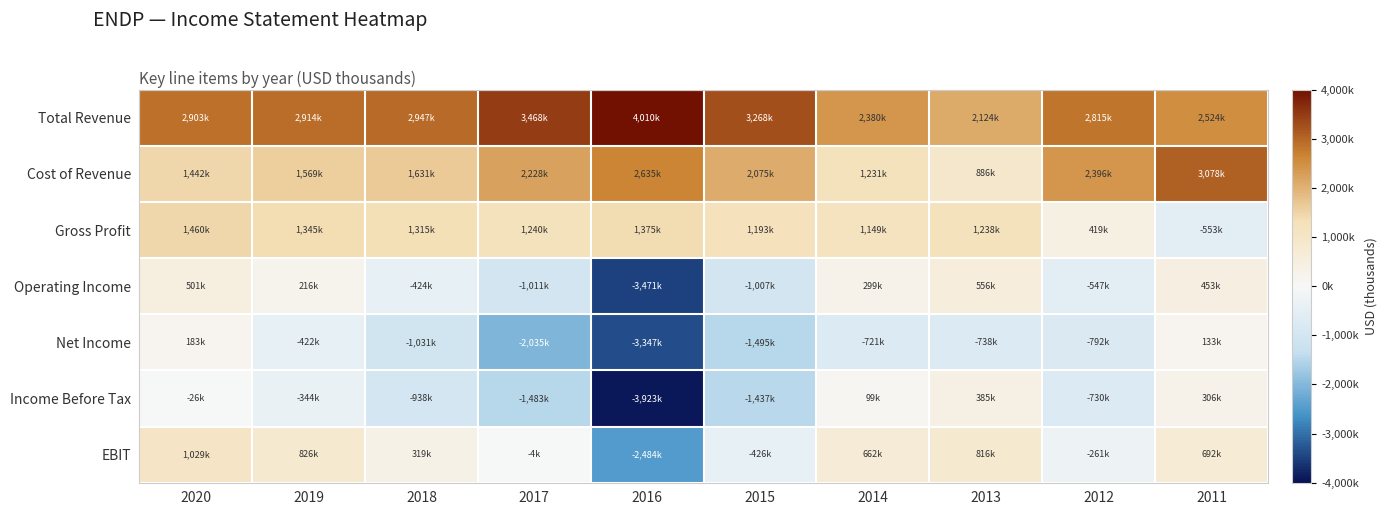

Rank the series by their maximum value, from highest to lowest.

Total Revenue, Cost of Revenue, Gross Profit, EBIT, Operating Income, Income Before Tax, Net Income